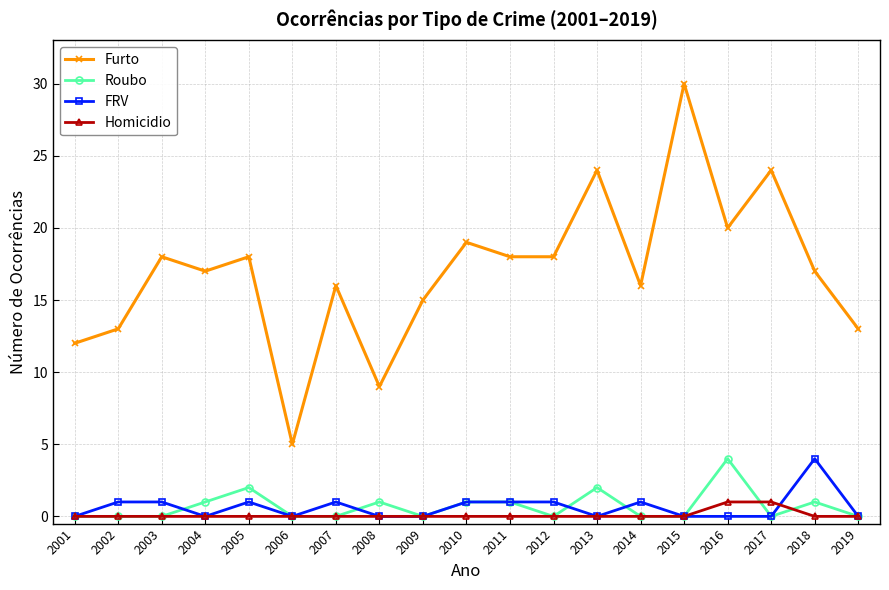

At which category is the sum across all series the highest?

2015